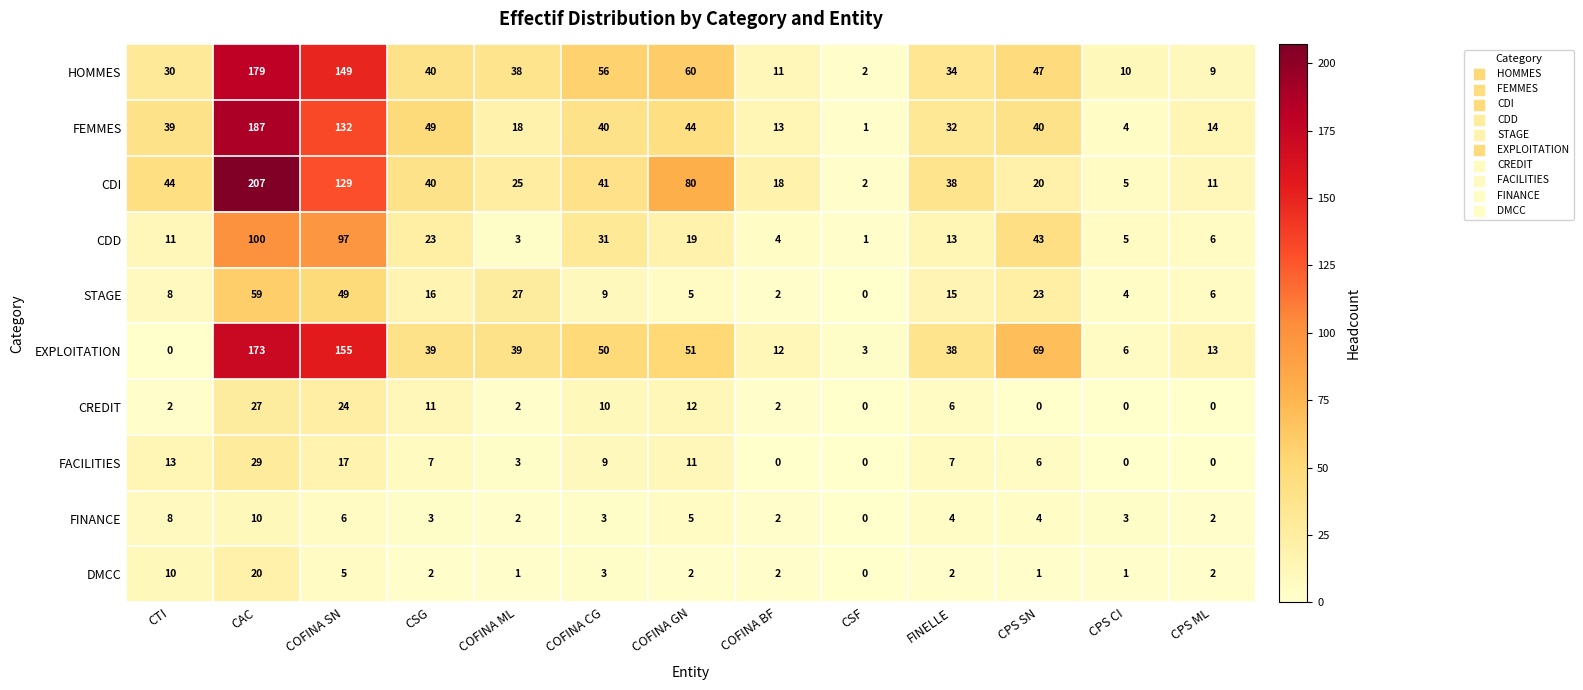

The FEMMES series shows 73 at CSG. True or false?

False